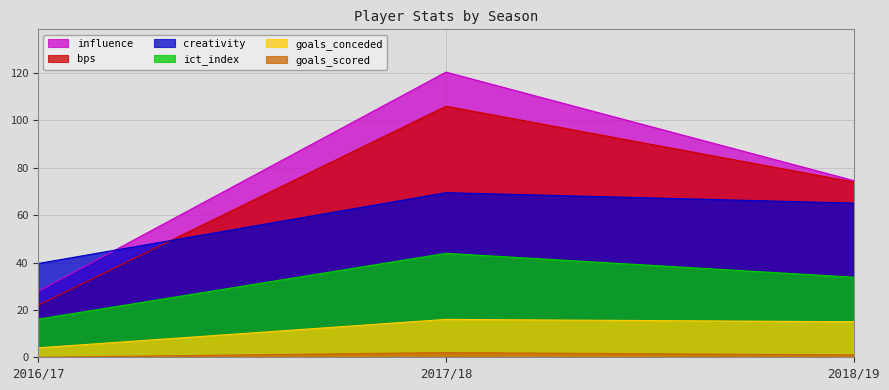

True or false: goals_conceded has a value of 1.6 at 2016/17.

False